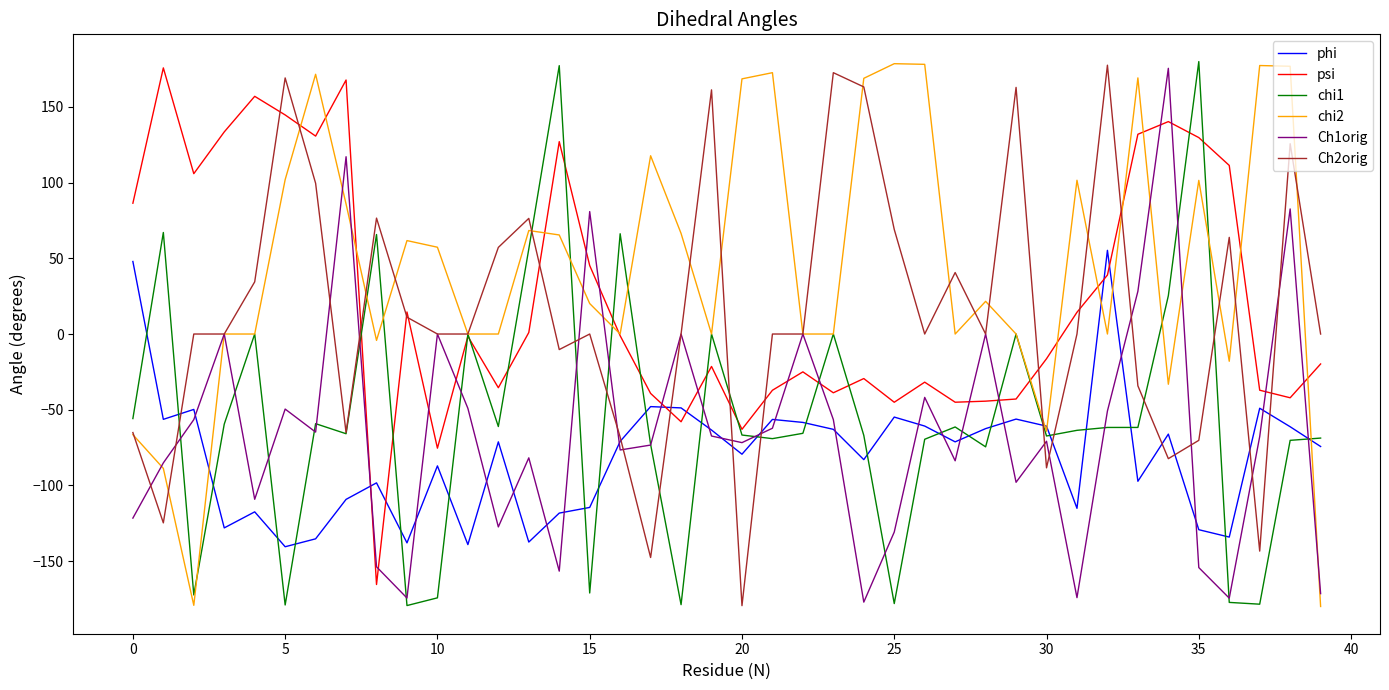

What is the greatest value displayed?

179.9